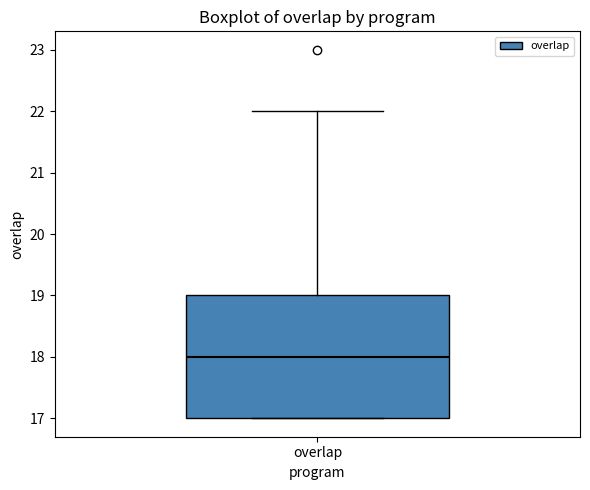

Where does the median line of the box for overlap sit on the y-axis? The values are not printed on the chart, so give them approximately, as read against the axis.

18